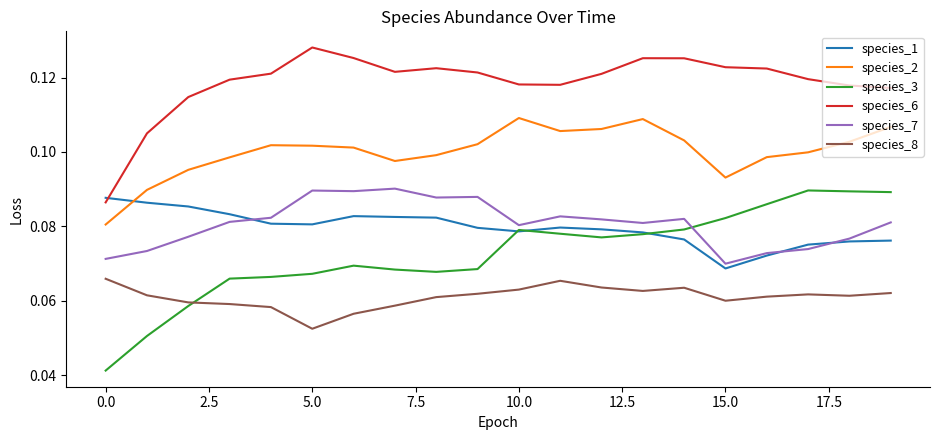

How many lines are shown in the chart?

6